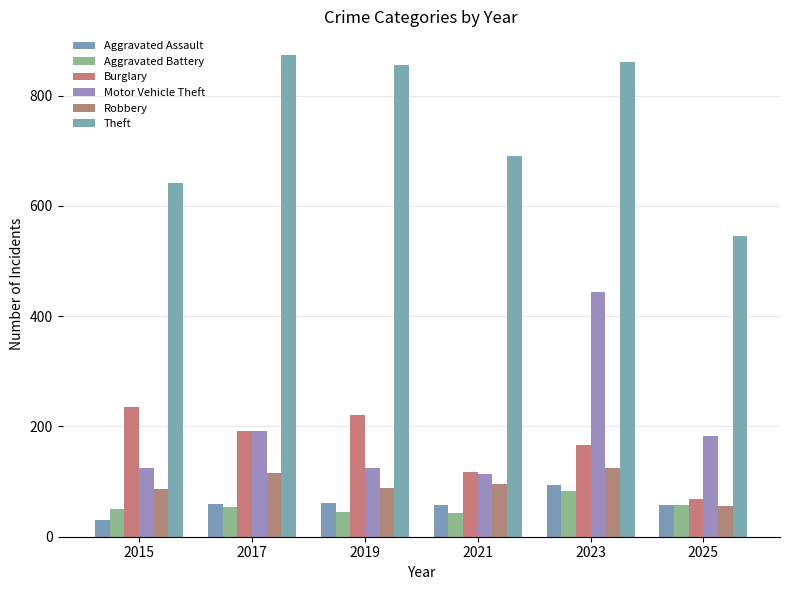

What is the approximate value of Motor Vehicle Theft at 2019?

125